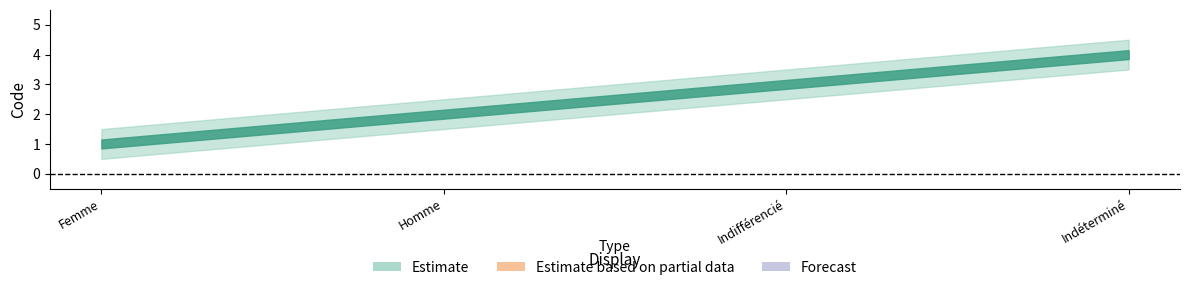

What is the difference between the highest and lowest values at Femme?

1.0